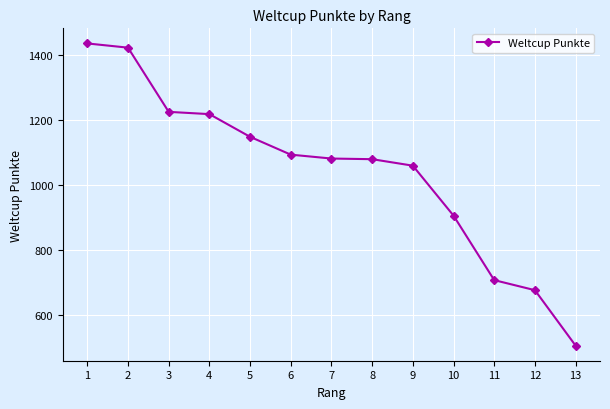

Is this an area chart (filled region under the line)?

No